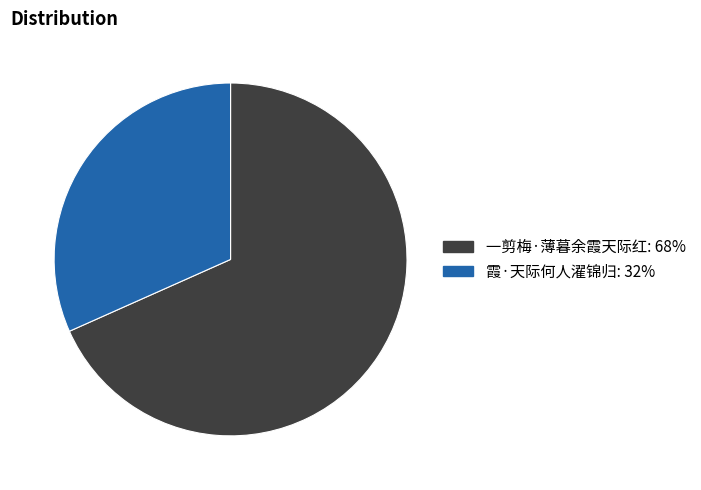

Which category accounts for the majority?

一剪梅·薄暮余霞天际红